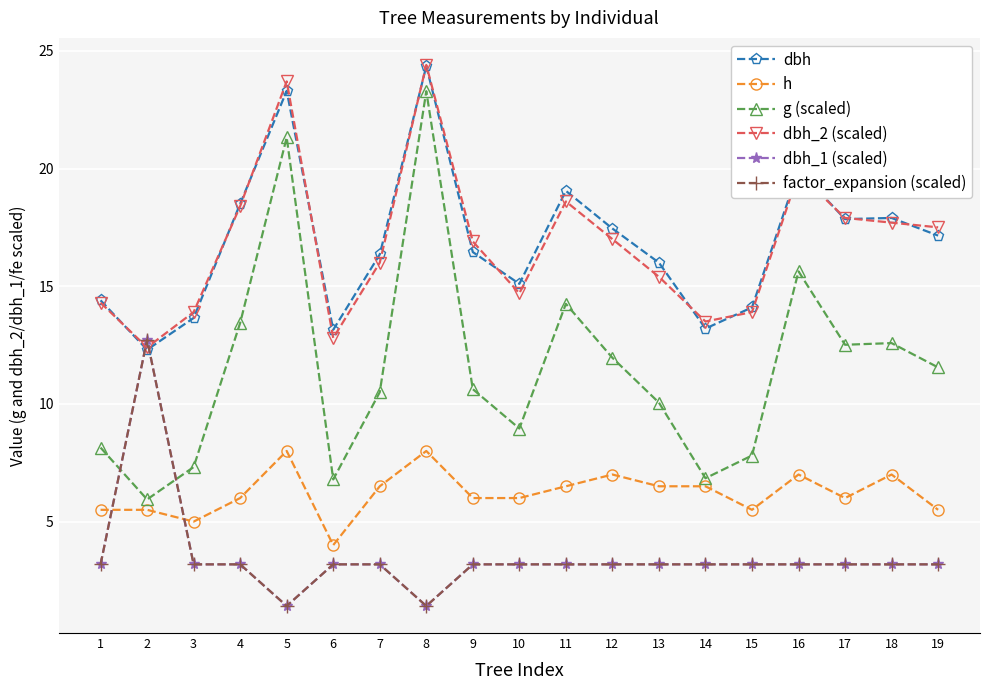

True or false: factor_expansion (scaled) has more than 0 interior local peaks.

True